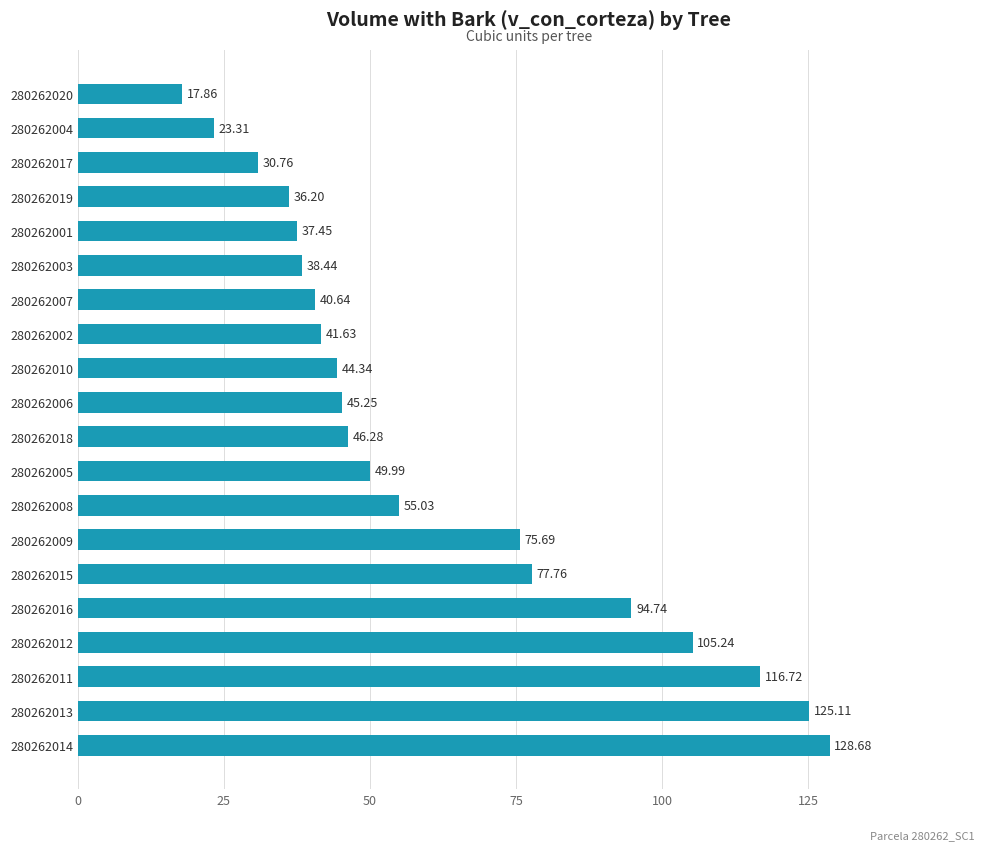

Are the bars horizontal?

Yes